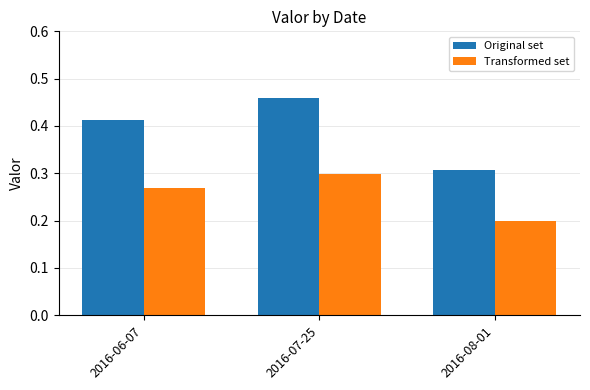

What is the sum of all Original set values?

1.2